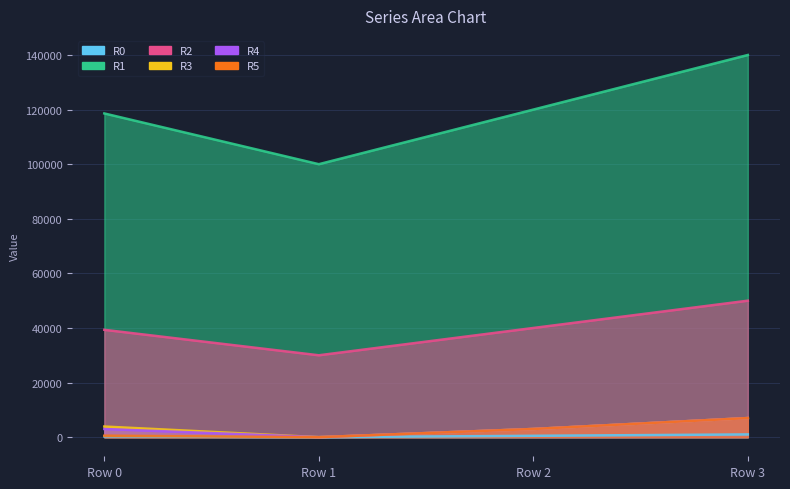

Which series has the largest range (max minus min)?

R1